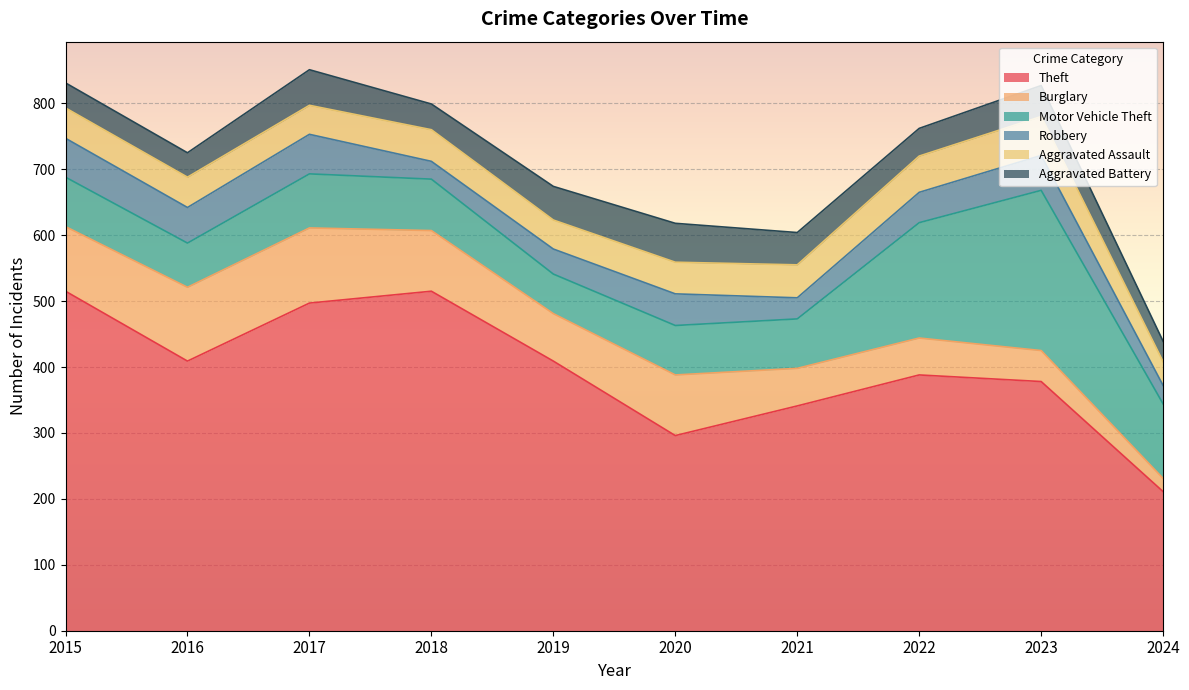

What is the difference between the maximum and minimum values in the Burglary series?

94